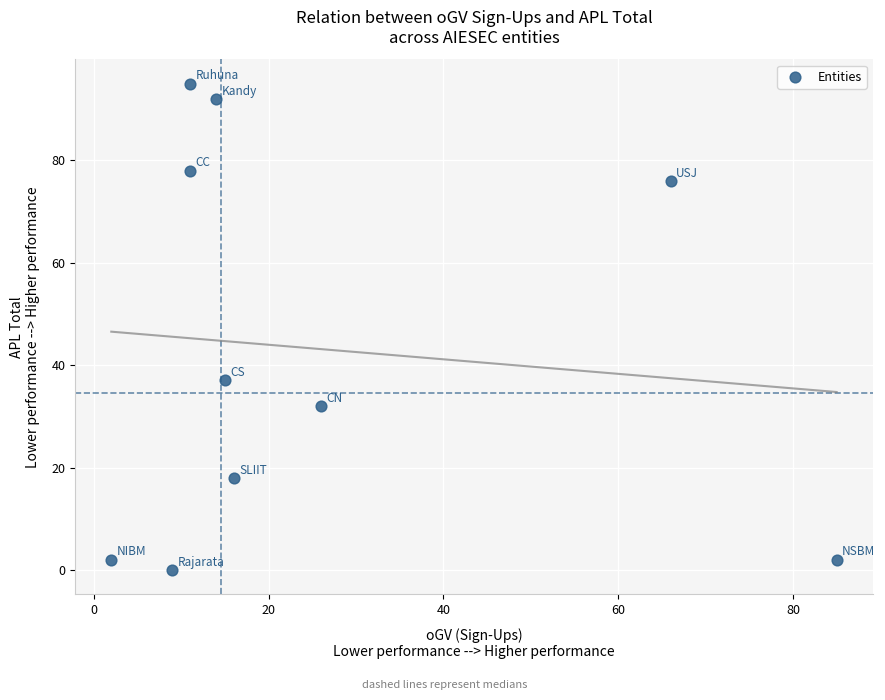

What is the range of X values (max minus min)?

83